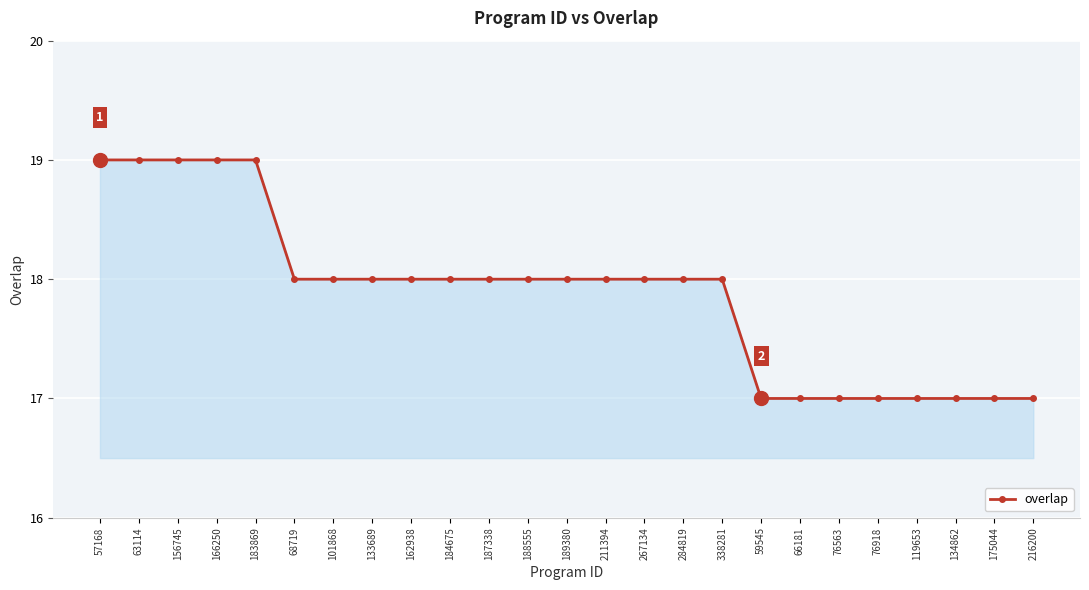

What is the greatest value displayed?

19